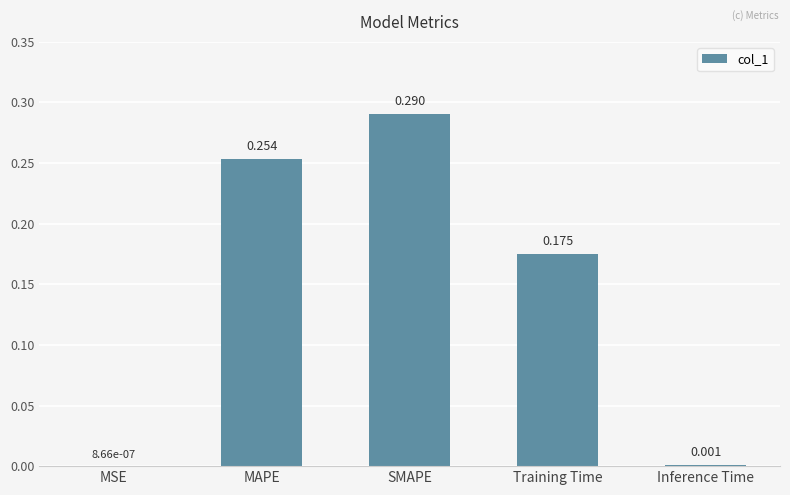

Where is the data nearest to the value 0?

MSE